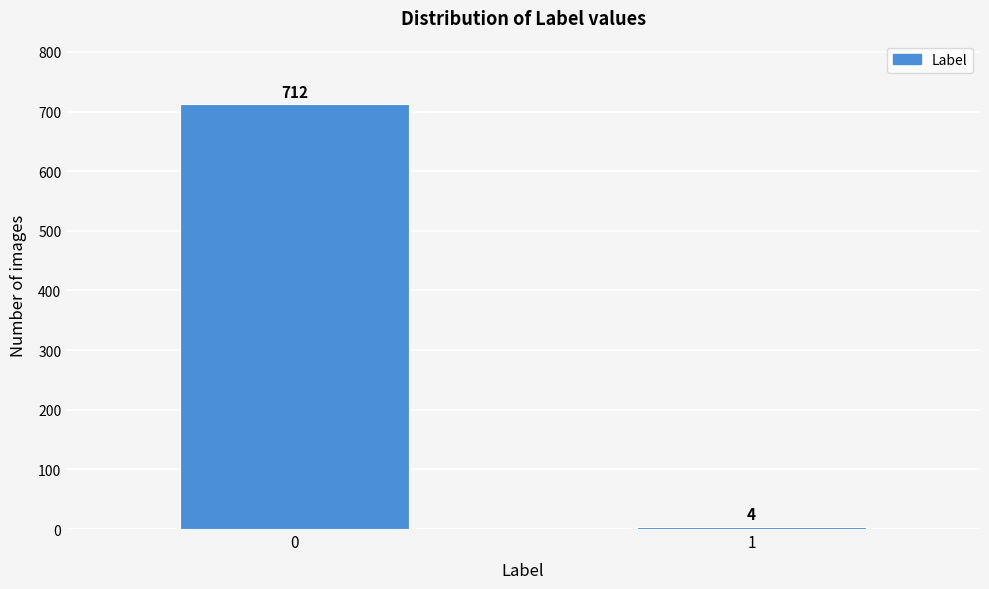

Reading right to left, what are all the values shown in this chart?

4	712